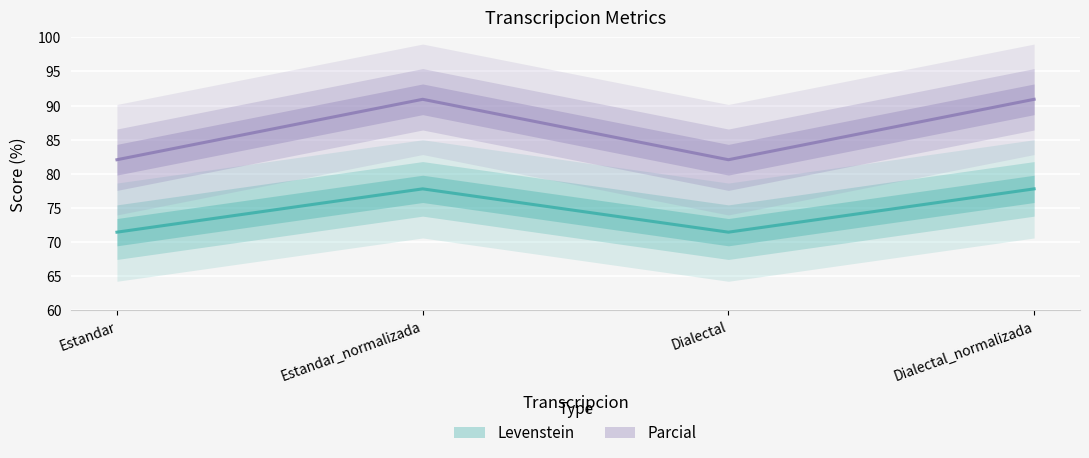

What is the label of the 3rd point from the left?

Dialectal